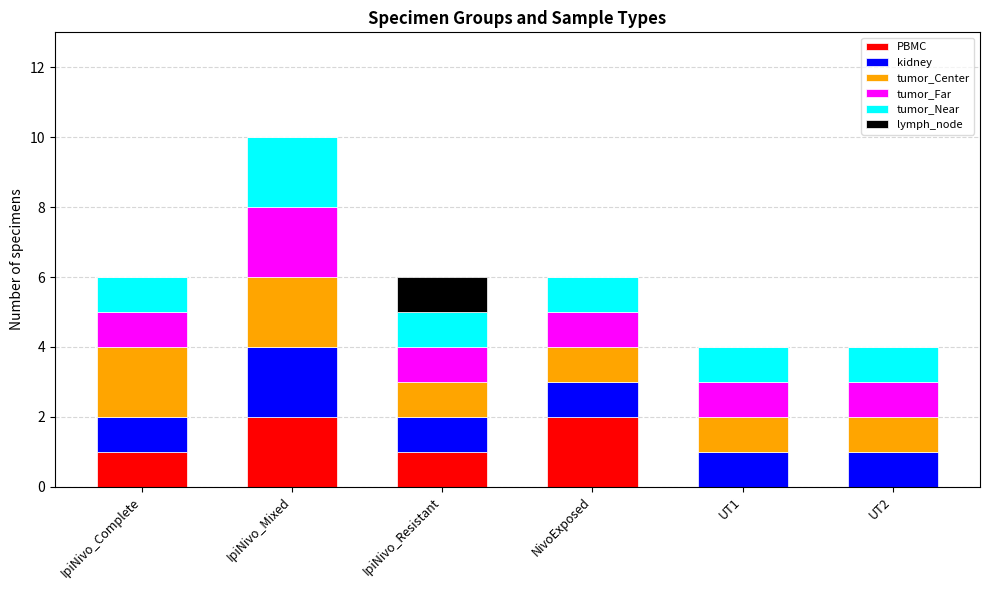

At which category is the sum across all series the highest?

IpiNivo_Mixed